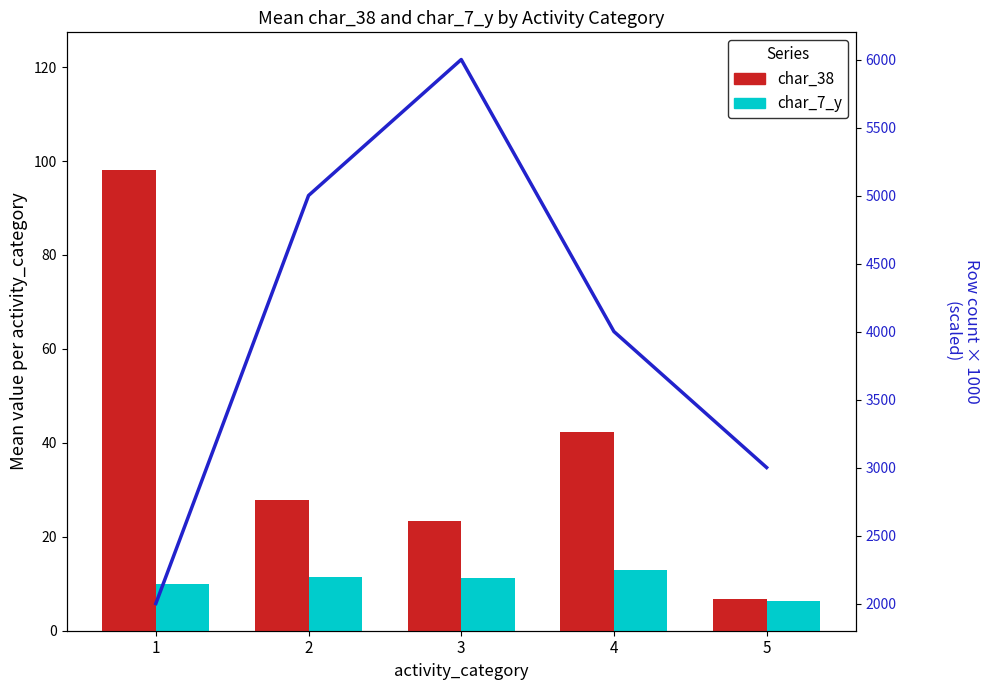

What is the average value of the char_7_y series?

10.4